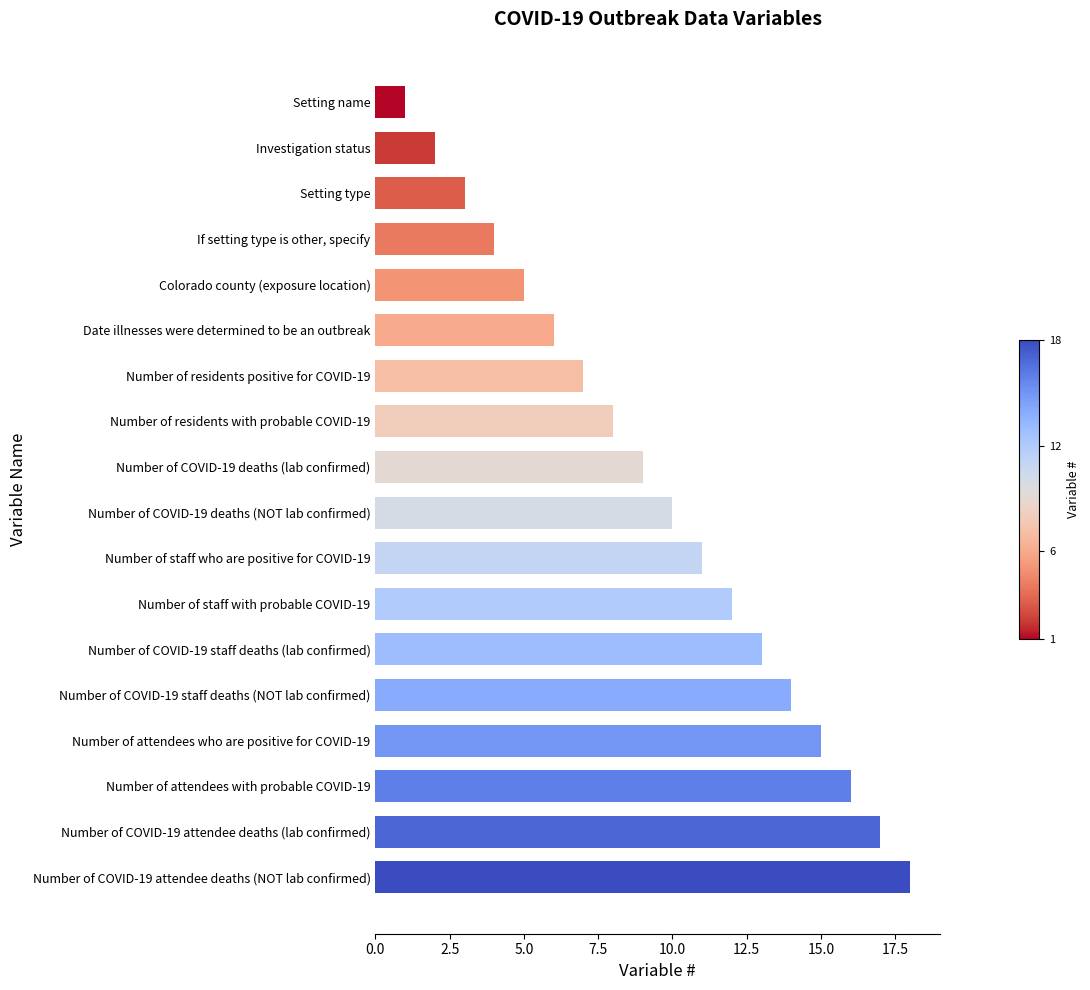

Reading bottom to top, what are all the values shown in this chart?

Number of COVID-19 attendee deaths (NOT lab confirmed)=18	Number of COVID-19 attendee deaths (lab confirmed)=17	Number of attendees with probable COVID-19=16	Number of attendees who are positive for COVID-19=15	Number of COVID-19 staff deaths (NOT lab confirmed)=14	Number of COVID-19 staff deaths (lab confirmed)=13	Number of staff with probable COVID-19=12	Number of staff who are positive for COVID-19=11	Number of COVID-19 deaths (NOT lab confirmed)=10	Number of COVID-19 deaths (lab confirmed)=9	Number of residents with probable COVID-19=8	Number of residents positive for COVID-19=7	Date illnesses were determined to be an outbreak=6	Colorado county (exposure location)=5	If setting type is other, specify=4	Setting type=3	Investigation status=2	Setting name=1